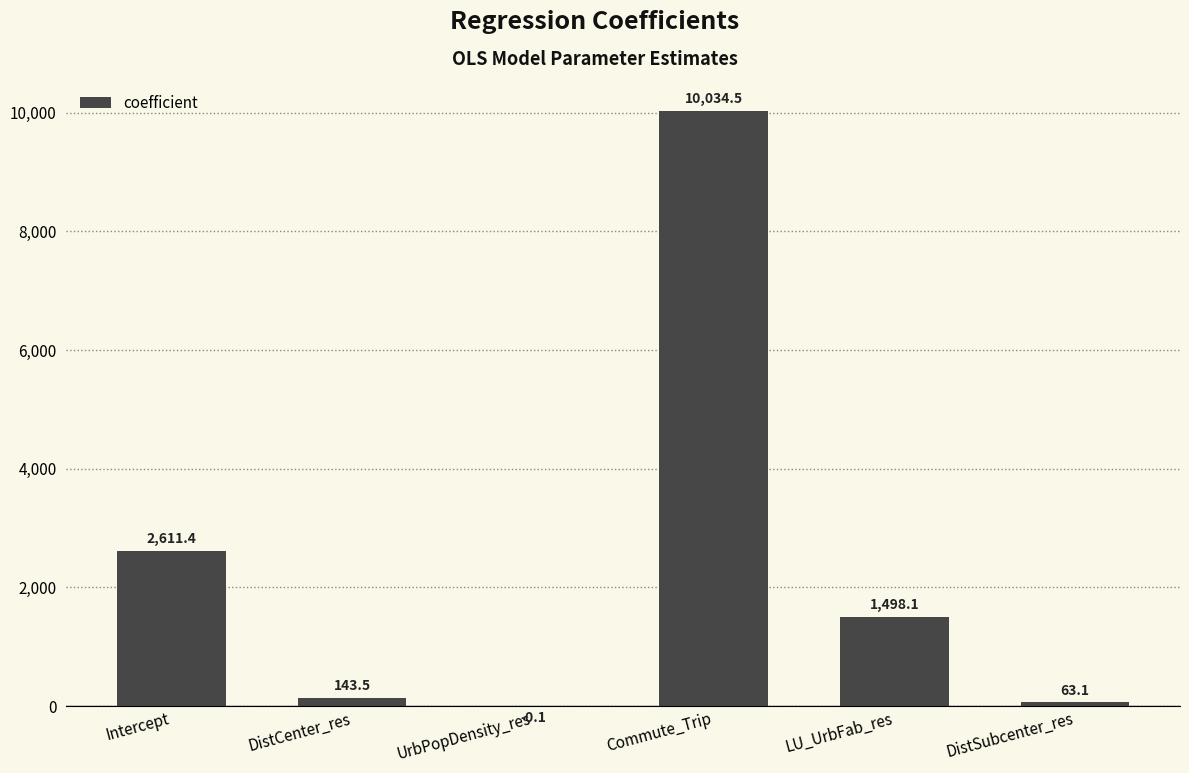

Where does the data first go above 1498?

Intercept